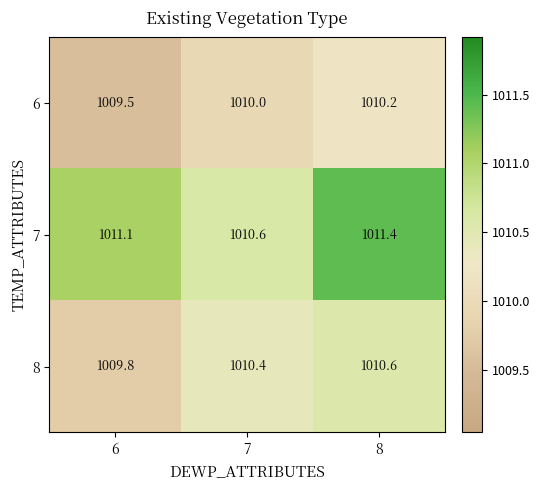

True or false: 6 has a value of 1009.5 at 6.

True